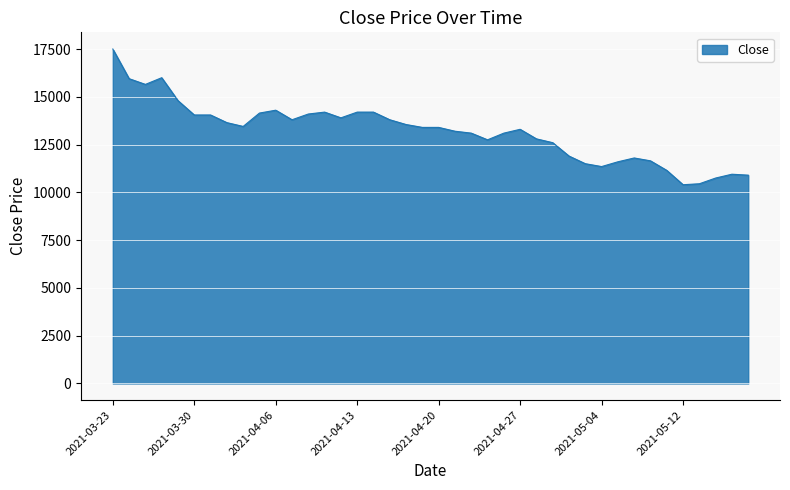

What is the difference between the maximum and minimum values?

7100